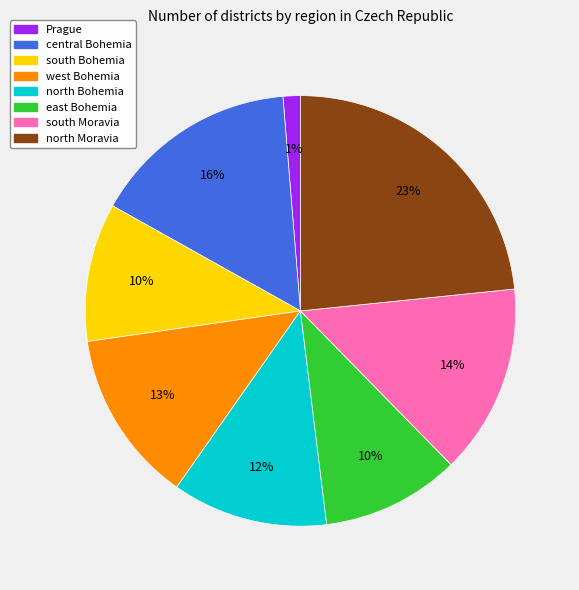

To the nearest percent, what is the difference between the largest and smallest slice percentages?

22%